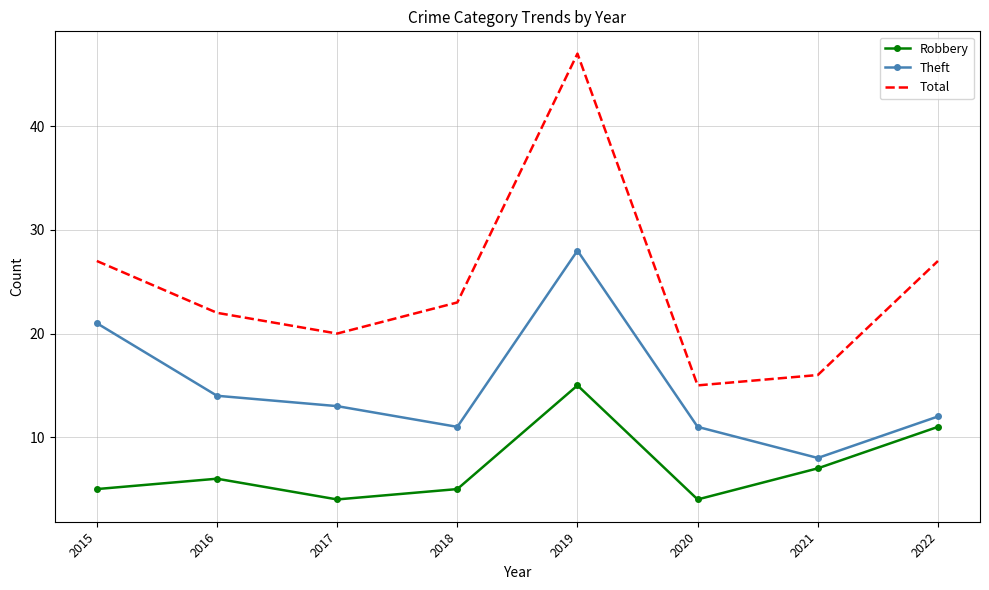

What is the approximate value of Robbery at 2018?

5